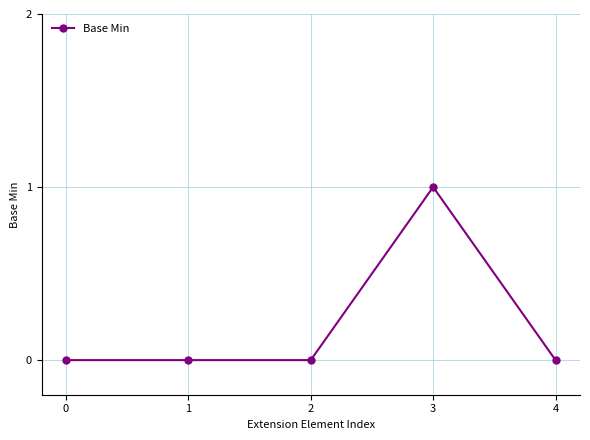

The chart shows a value of 0 at 3. True or false?

False